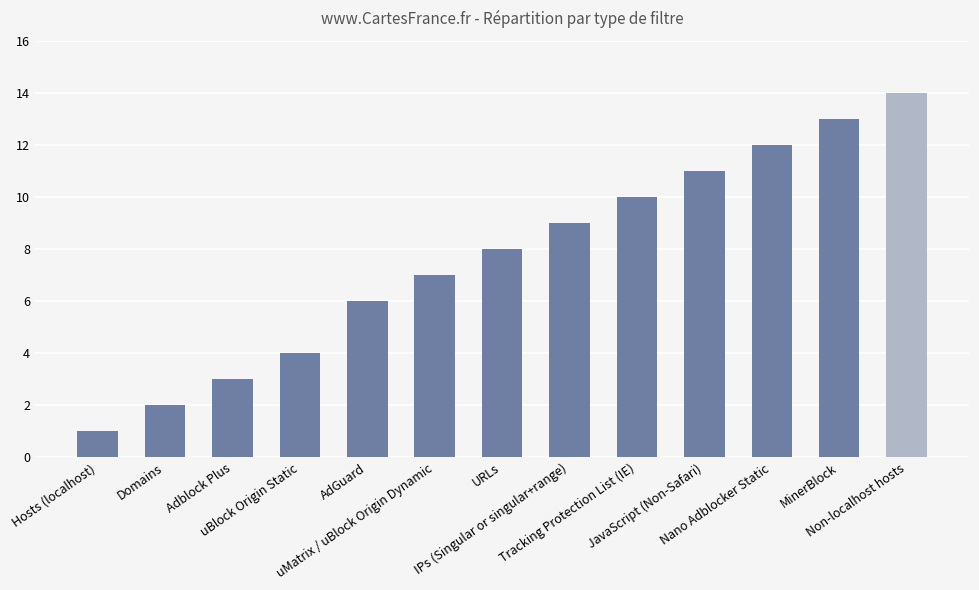

List the labels in order of value, smallest first.

Hosts (localhost), Domains, Adblock Plus, uBlock Origin Static, AdGuard, uMatrix / uBlock Origin Dynamic, URLs, IPs (Singular or singular+range), Tracking Protection List (IE), JavaScript (Non-Safari), Nano Adblocker Static, MinerBlock, Non-localhost hosts